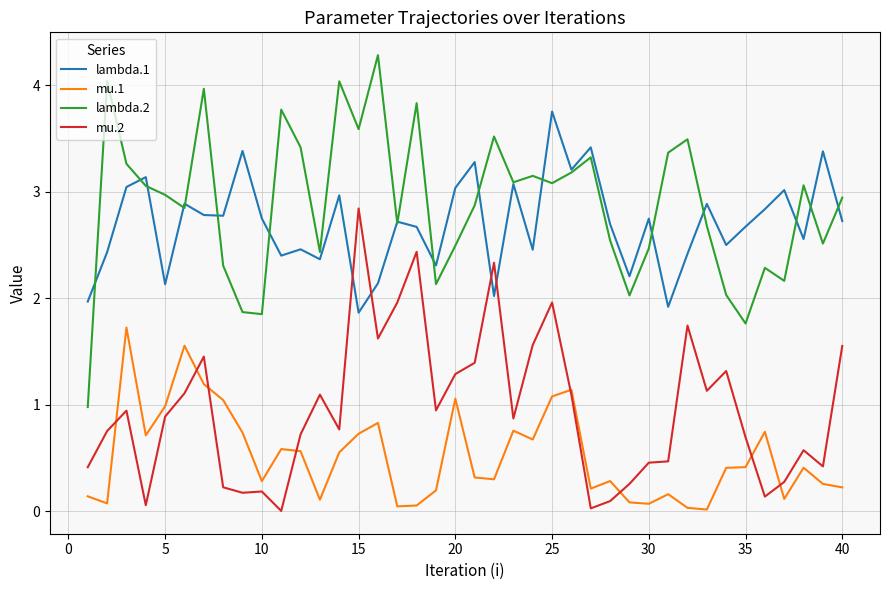

True or false: mu.1 and lambda.2 intersect in this chart.

False